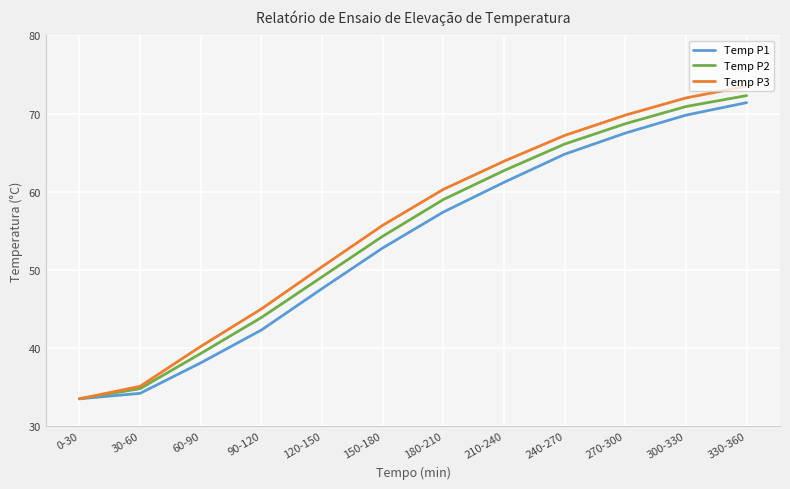

What is the greatest value displayed?

73.5